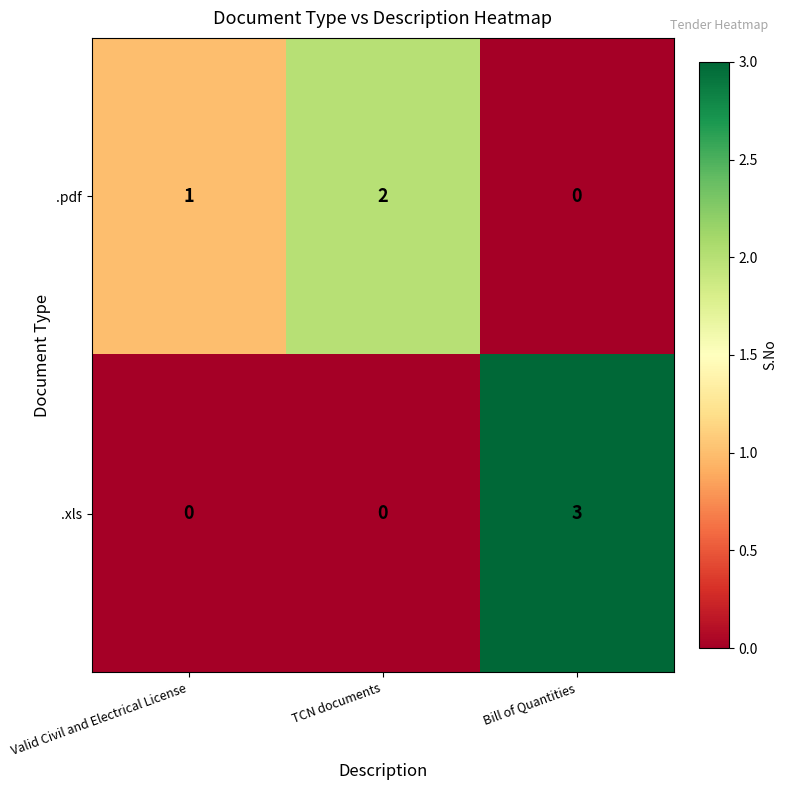

How many values in .pdf are above zero?

2